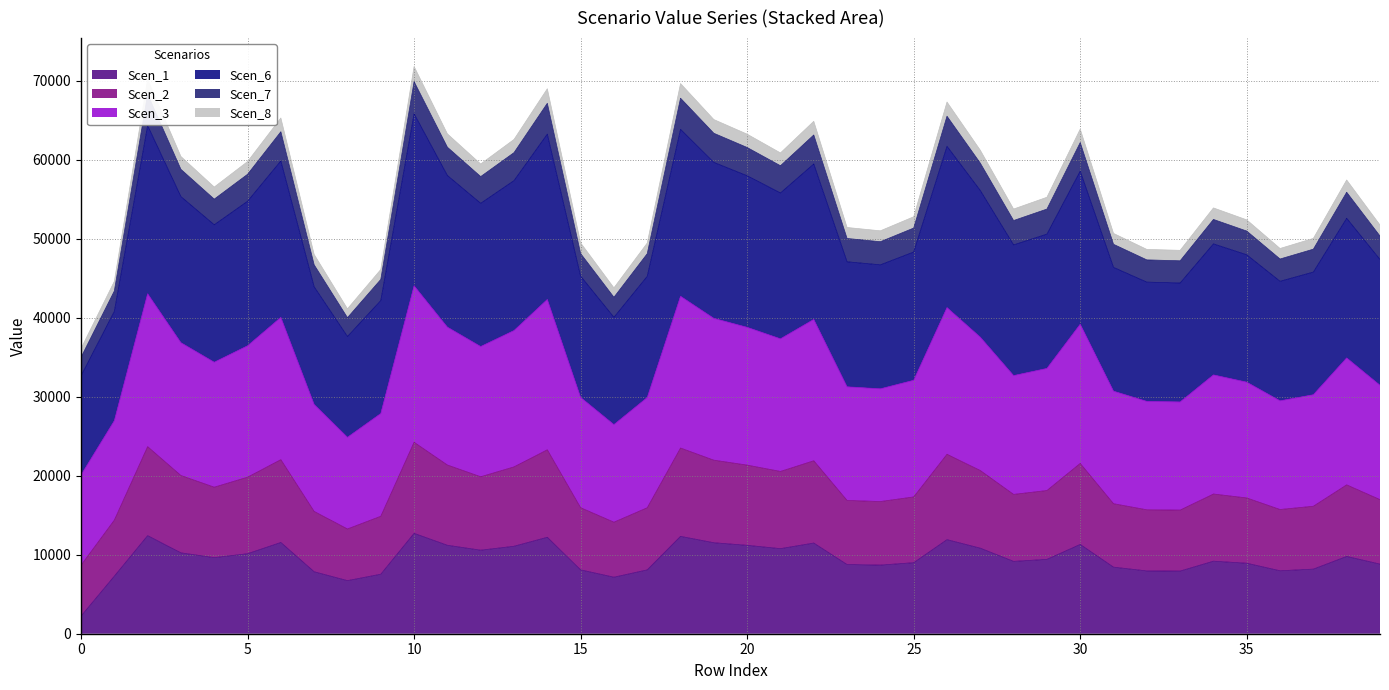

Does the chart have visible grid lines?

Yes